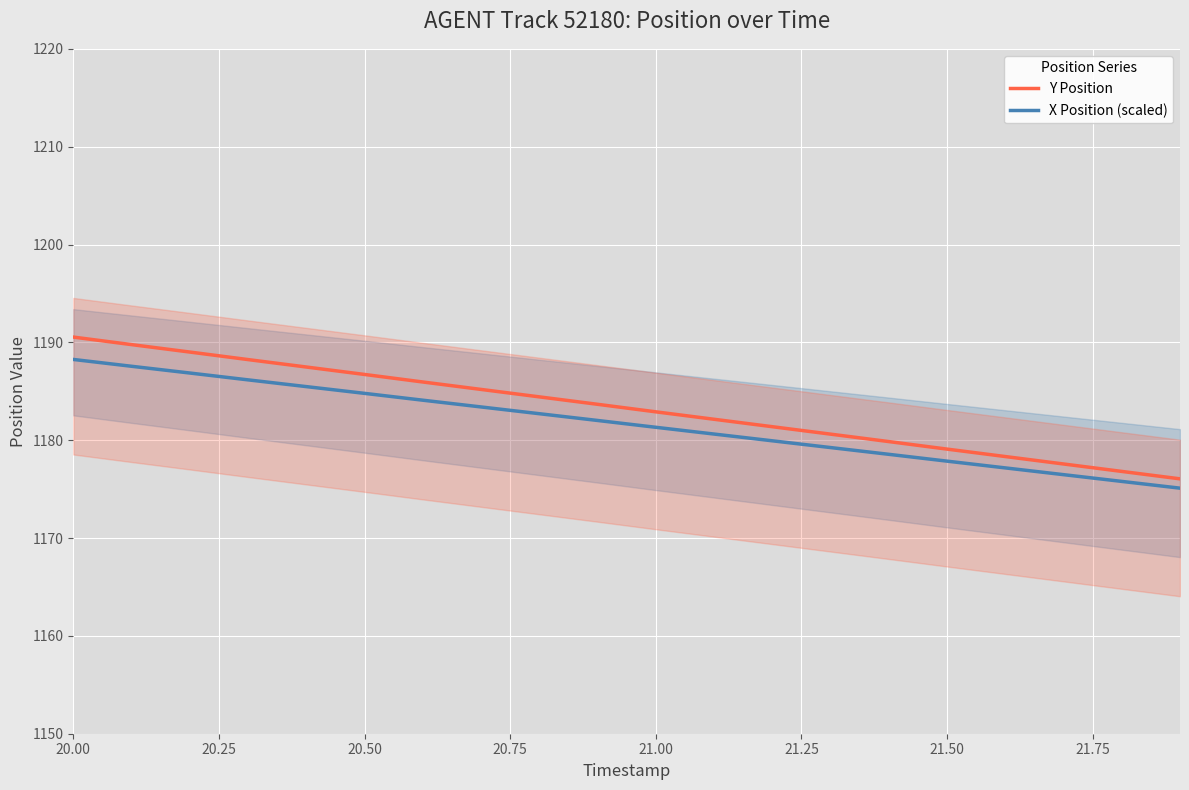

At which category is the sum across all series the highest?

20.00